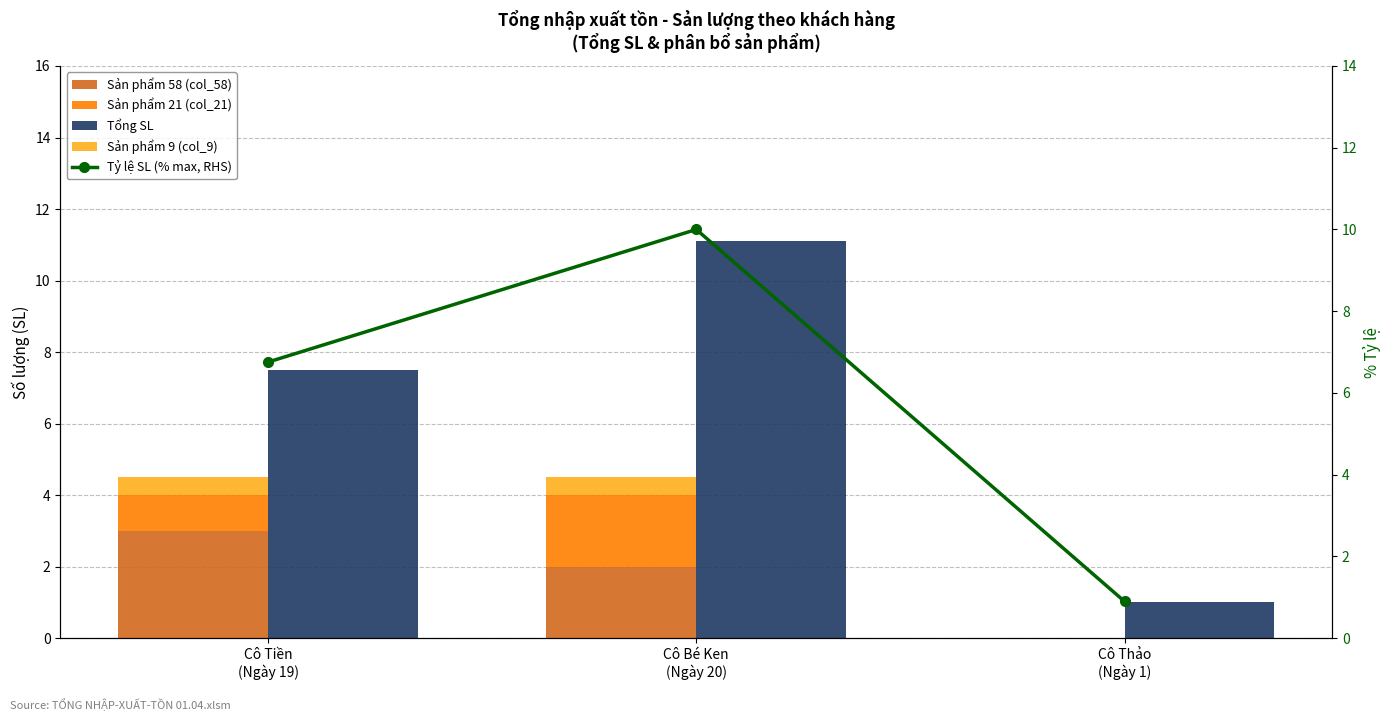

Reading right to left, list all the values displayed in this chart.

Sản phẩm 58 (col_58): Cô Thảo
(Ngày 1)=0.0	Cô Bé Ken
(Ngày 20)=2.0	Cô Tiền
(Ngày 19)=3.0
Sản phẩm 21 (col_21): Cô Thảo
(Ngày 1)=0.0	Cô Bé Ken
(Ngày 20)=2.0	Cô Tiền
(Ngày 19)=1.0
Tổng SL: Cô Thảo
(Ngày 1)=1.0	Cô Bé Ken
(Ngày 20)=11.1	Cô Tiền
(Ngày 19)=7.5
Sản phẩm 9 (col_9): Cô Thảo
(Ngày 1)=0.0	Cô Bé Ken
(Ngày 20)=0.5	Cô Tiền
(Ngày 19)=0.5
Tỷ lệ SL (% max, RHS): Cô Thảo
(Ngày 1)=0.9	Cô Bé Ken
(Ngày 20)=10.0	Cô Tiền
(Ngày 19)=6.8